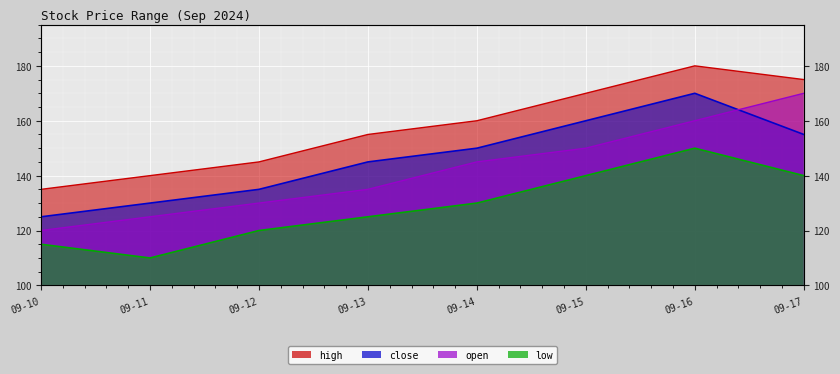

What is the lowest value of the low series?

110